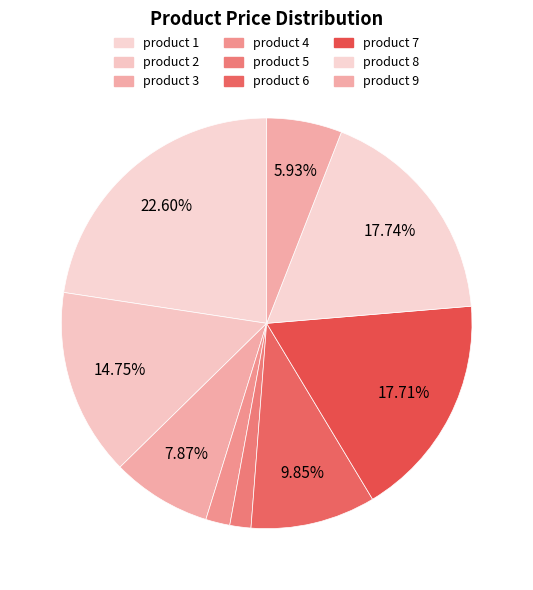

How many segments does this pie chart have?

9